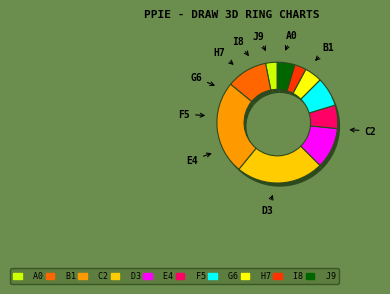

Is there any slice that represents more than half of the pie?

No